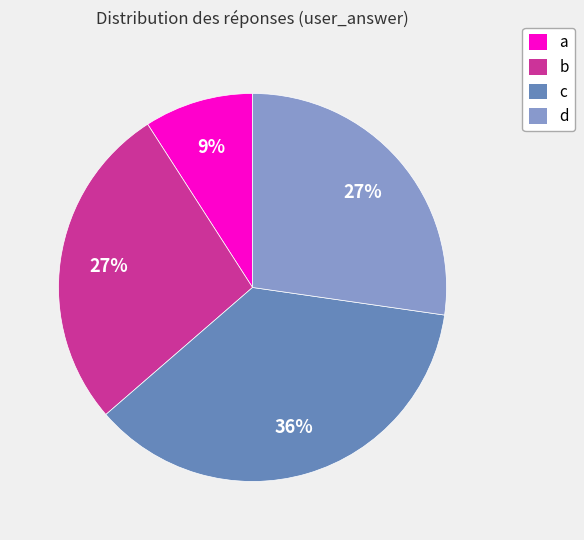

How many slices are in this pie chart?

4